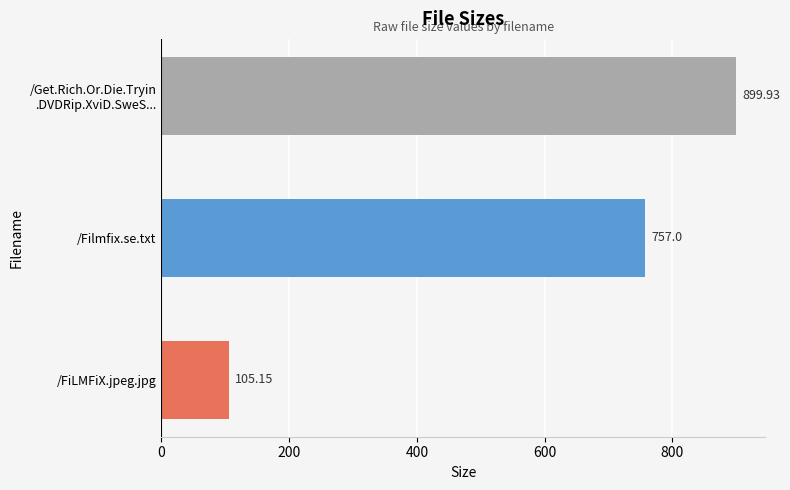

At which category does the chart reach its minimum across all series?

/FiLMFiX.jpeg.jpg